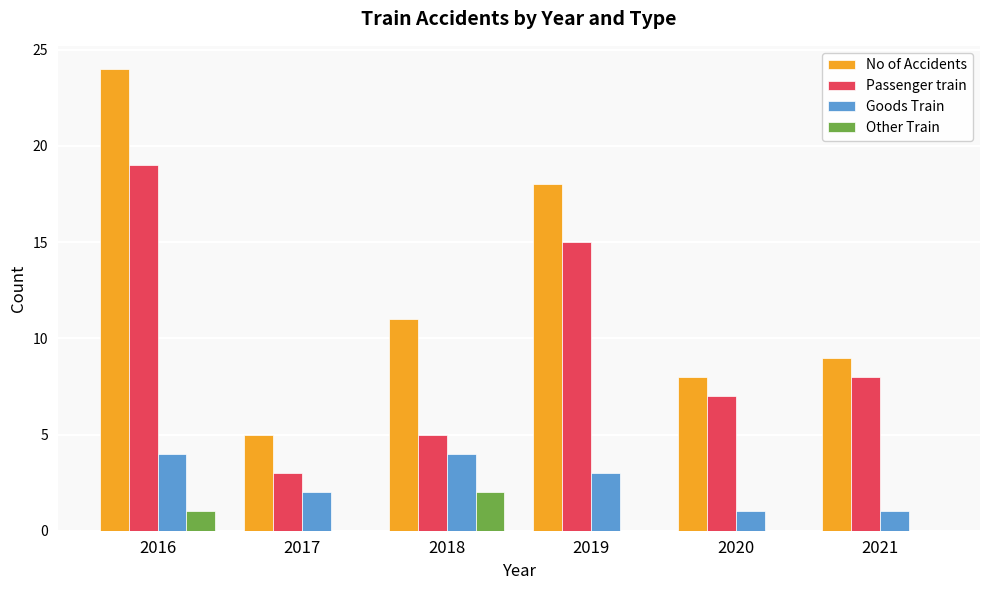

Which series changed the most between 2017 and 2019?

No of Accidents